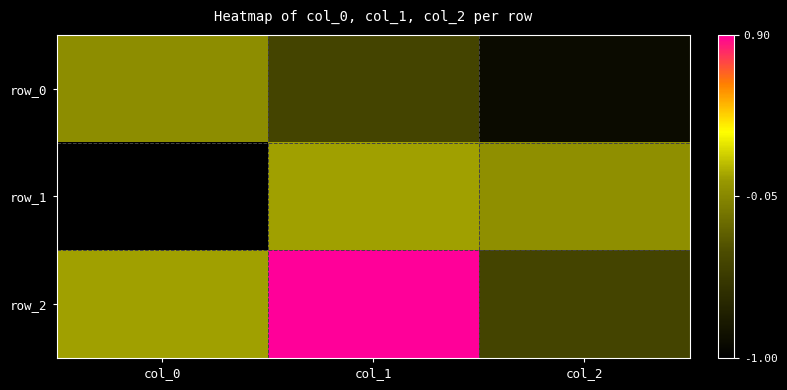

Read the row_0 value at col_1.

-0.4